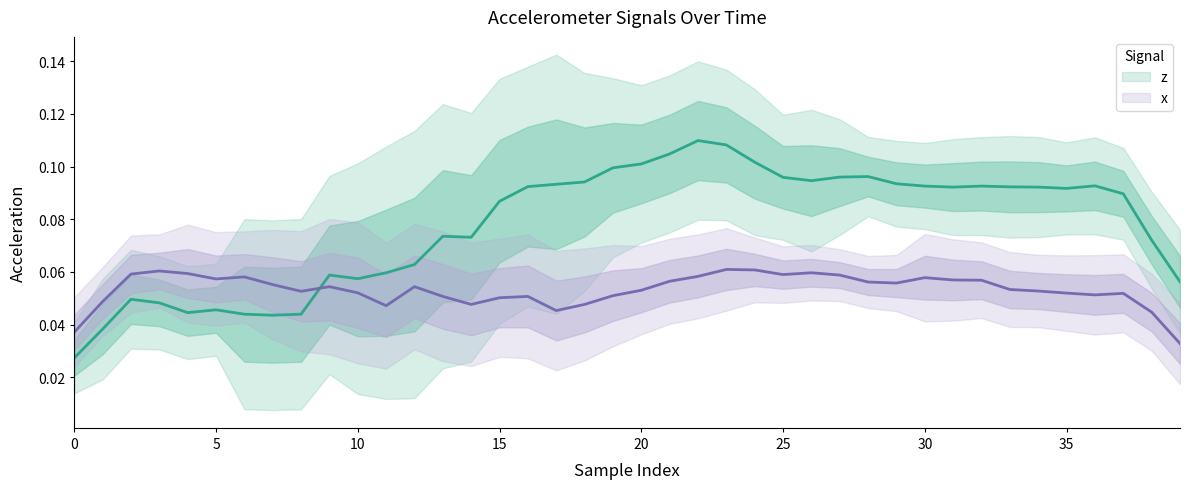

How many series are shown in this chart?

2